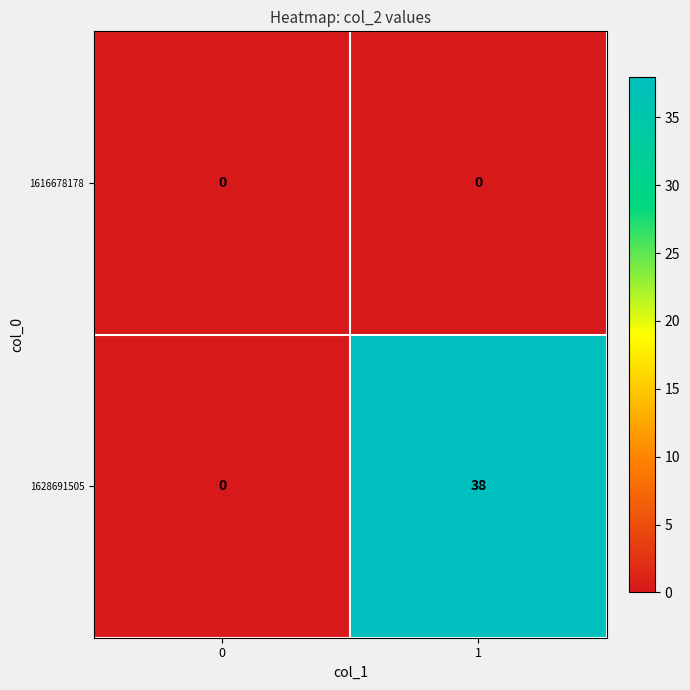

Reading left to right, extract all data points from this chart.

1616678178: 0	0
1628691505: 0	38